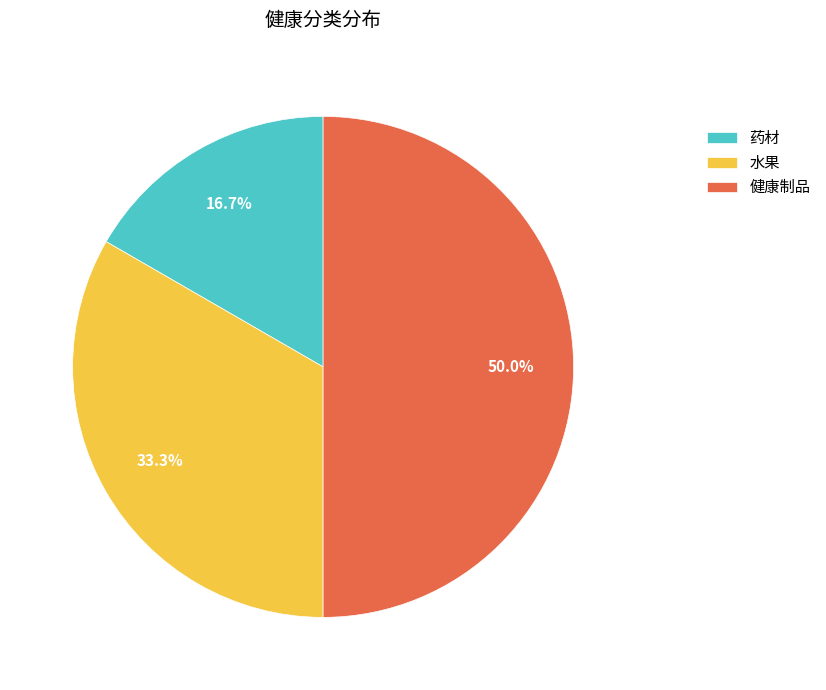

To the nearest percent, what portion does 药材 represent?

17%